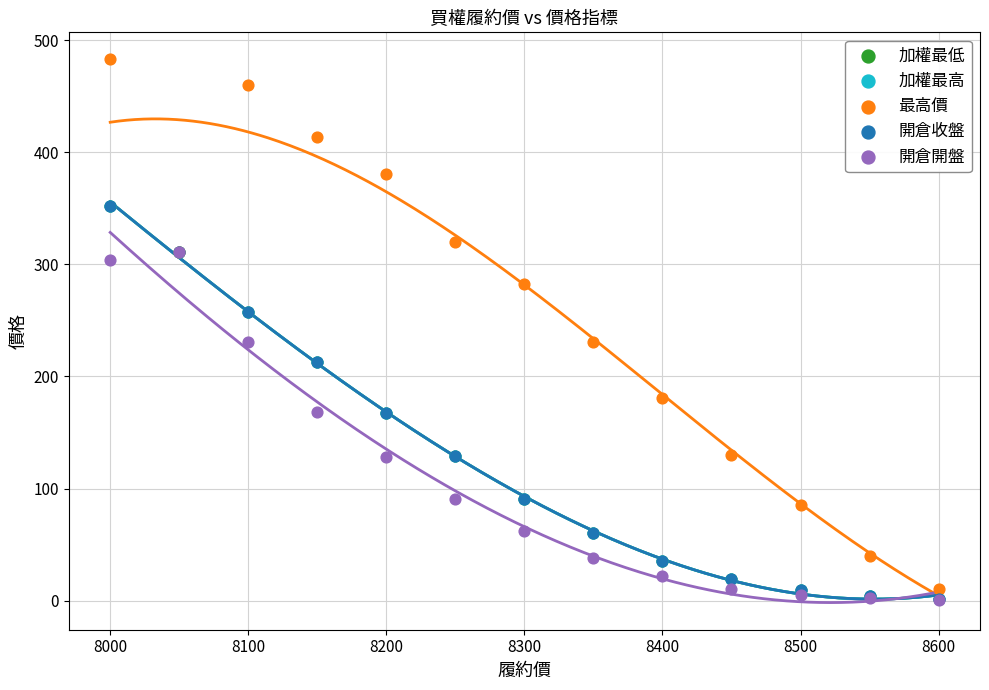

What are all the series names shown in the legend?

加權最低, 加權最高, 最高價, 開倉收盤, 開倉開盤